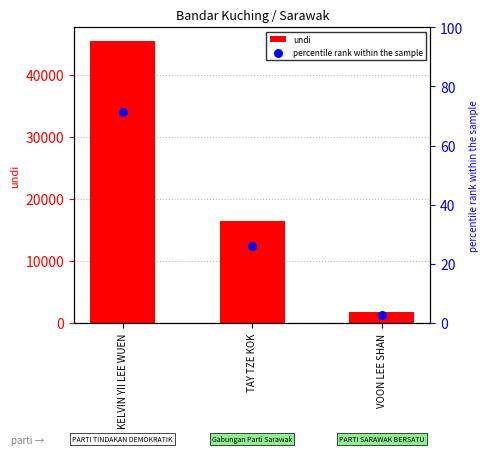

Is the value of percentile rank within the sample at VOON LEE SHAN greater than the value of undi at VOON LEE SHAN?

No